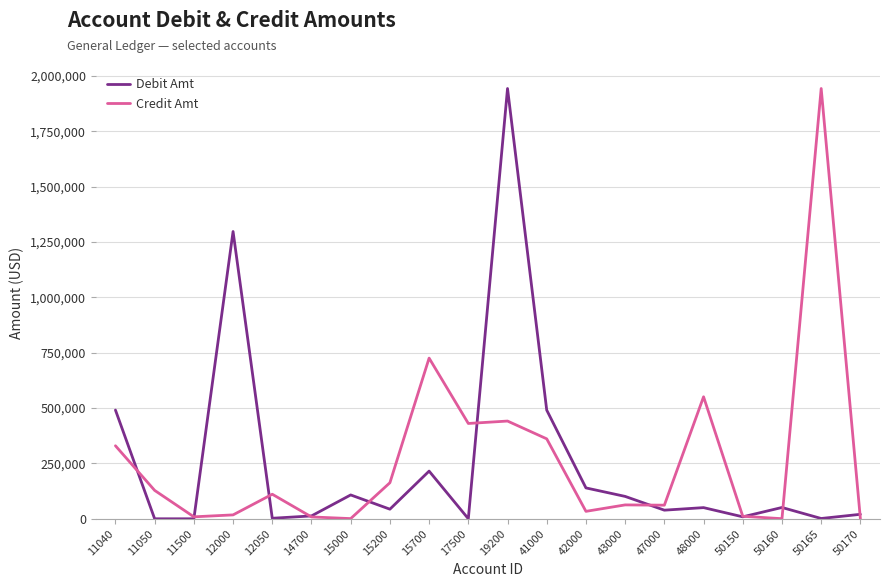

What is the difference between the maximum and minimum values in the Credit Amt series?

1942707.1